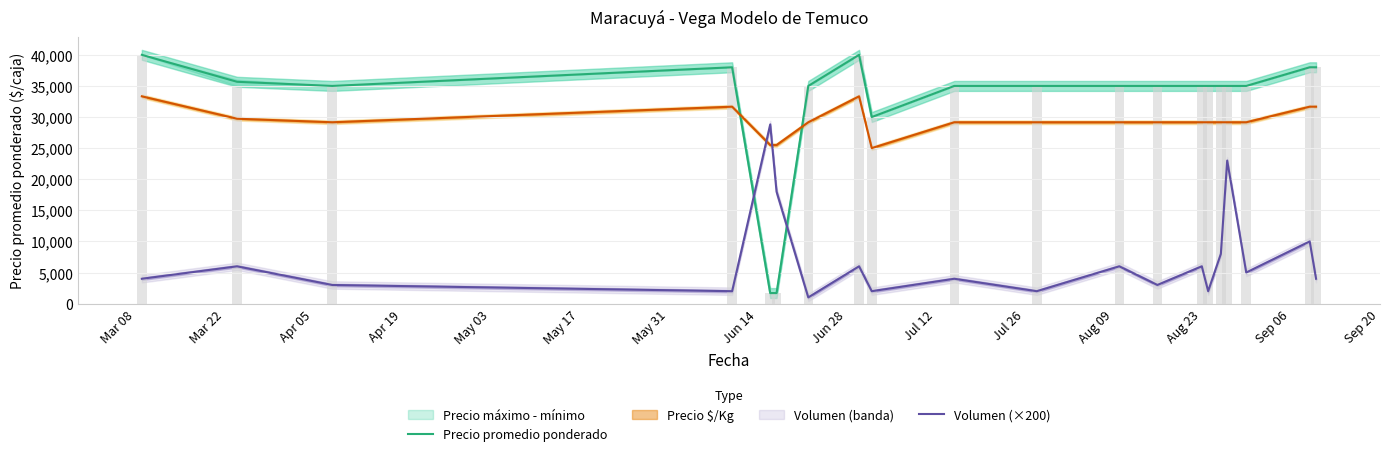

The value of Precio $/Kg (×15) at Aug 23 is 29160. True or false?

True